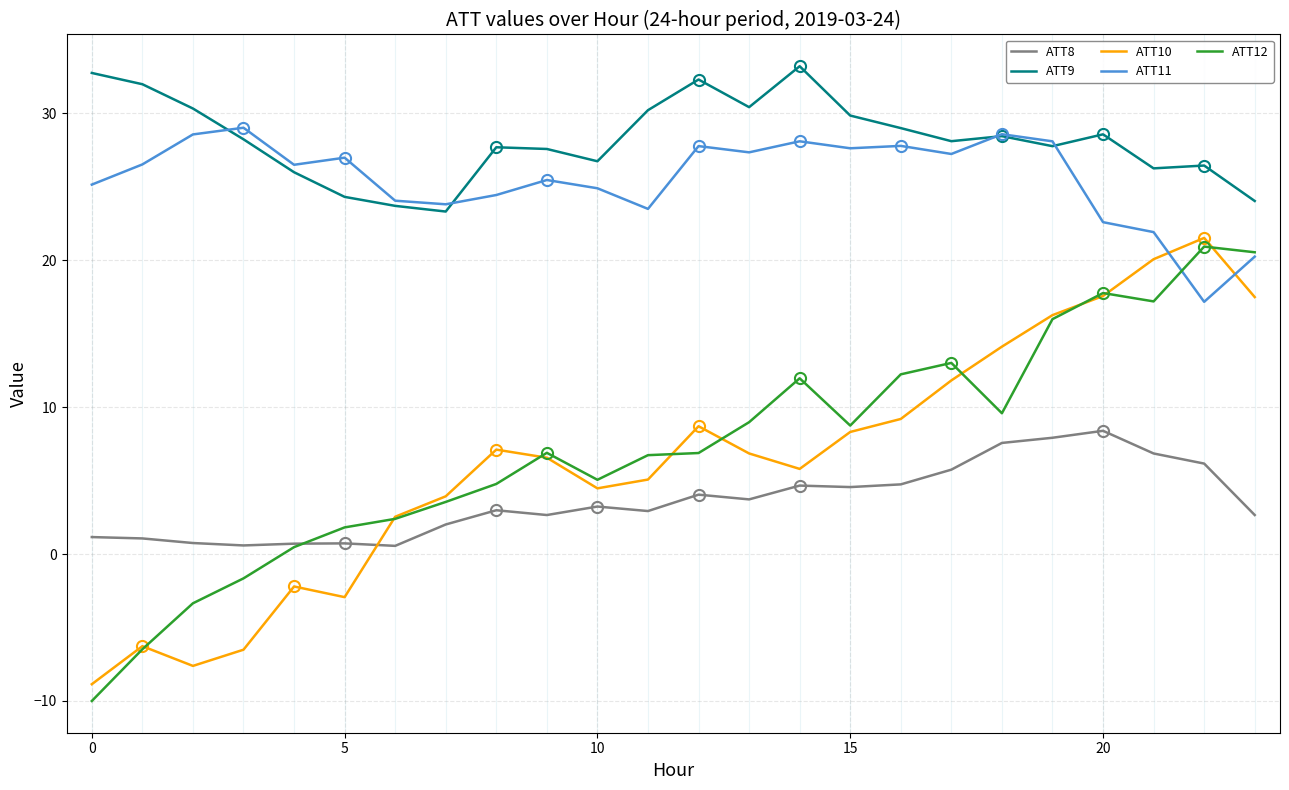

At how many categories does at least one series exceed 19?

24